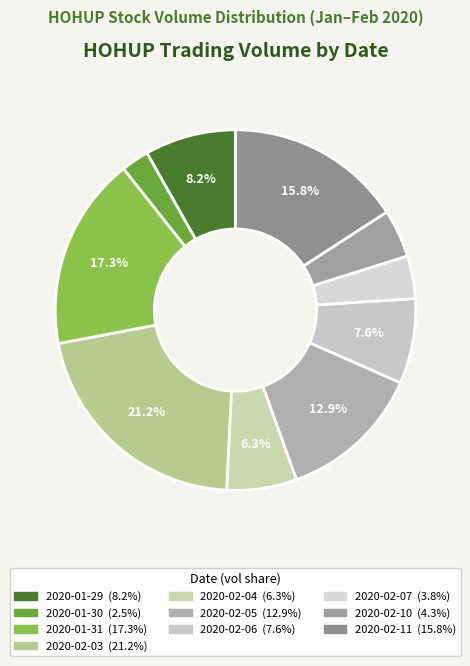

Combined, what portion of the pie is 2020-02-03 and 2020-02-06?

28.9%